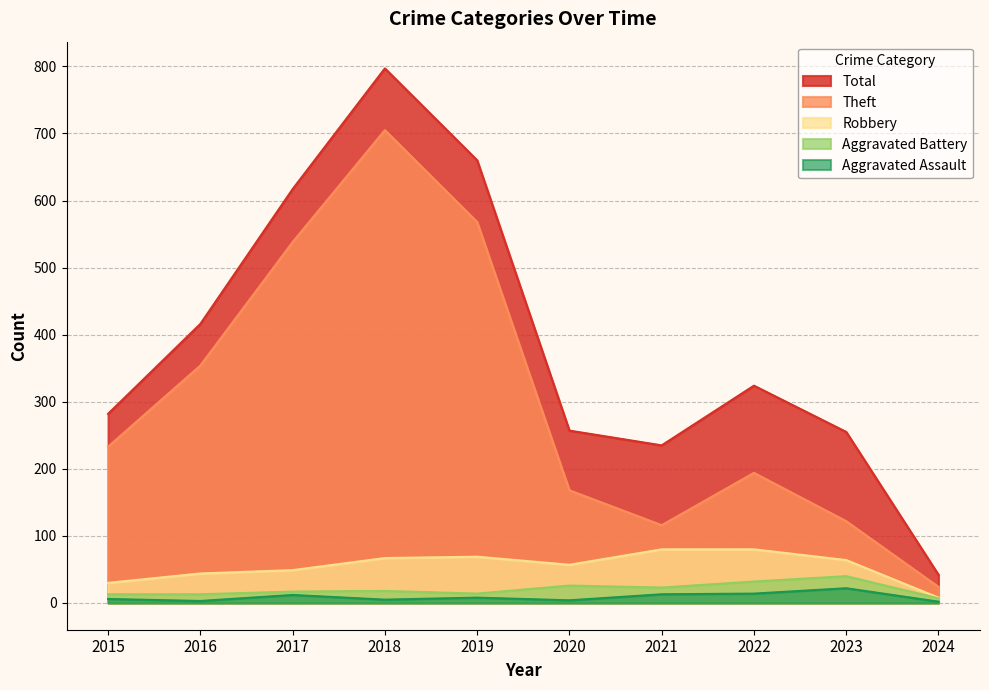

Reading left to right, what are all the values shown in this chart?

Aggravated Assault: 2015=6	2016=3	2017=12	2018=5	2019=8	2020=4	2021=13	2022=14	2023=22	2024=2
Aggravated Battery: 2015=13	2016=13	2017=17	2018=18	2019=14	2020=26	2021=23	2022=32	2023=40	2024=7
Robbery: 2015=30	2016=44	2017=49	2018=67	2019=69	2020=57	2021=80	2022=80	2023=64	2024=8
Theft: 2015=233	2016=354	2017=538	2018=705	2019=568	2020=168	2021=116	2022=194	2023=122	2024=24
Total: 2015=282	2016=416	2017=617	2018=797	2019=660	2020=257	2021=235	2022=324	2023=255	2024=42